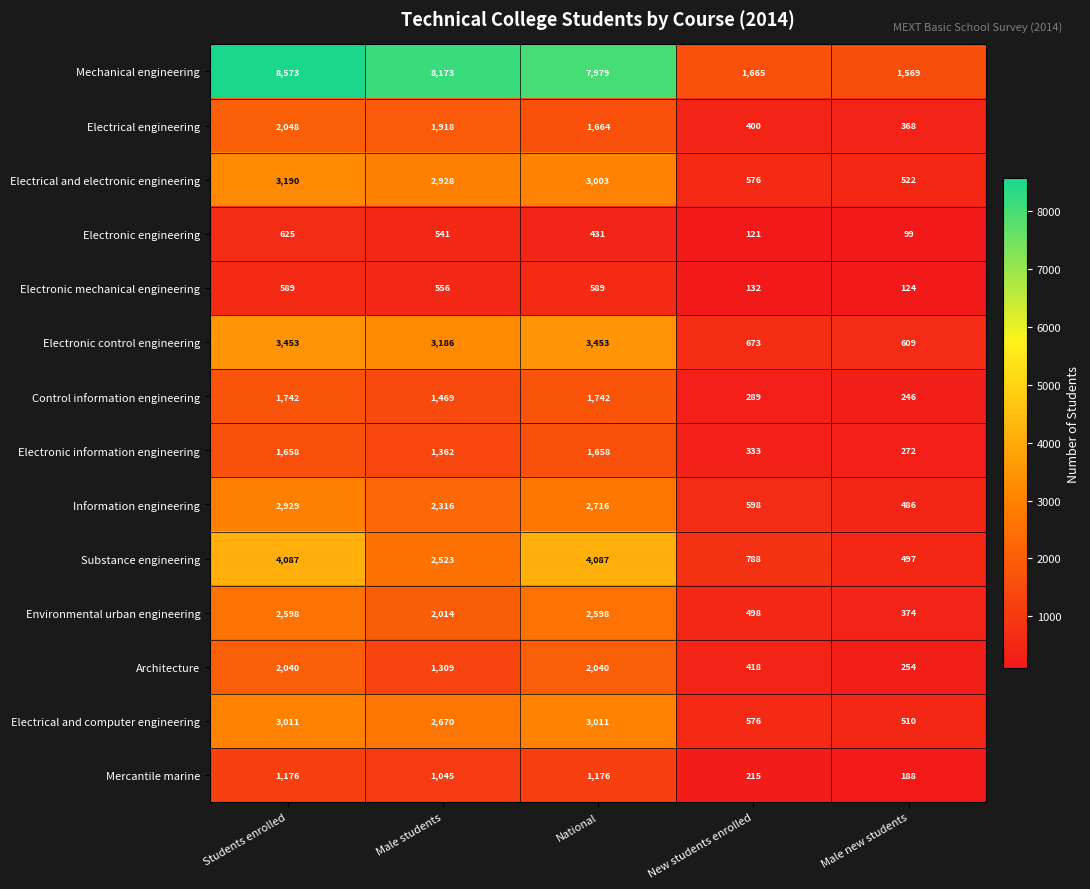

What is the spread (max minus min) of values at National?

7548